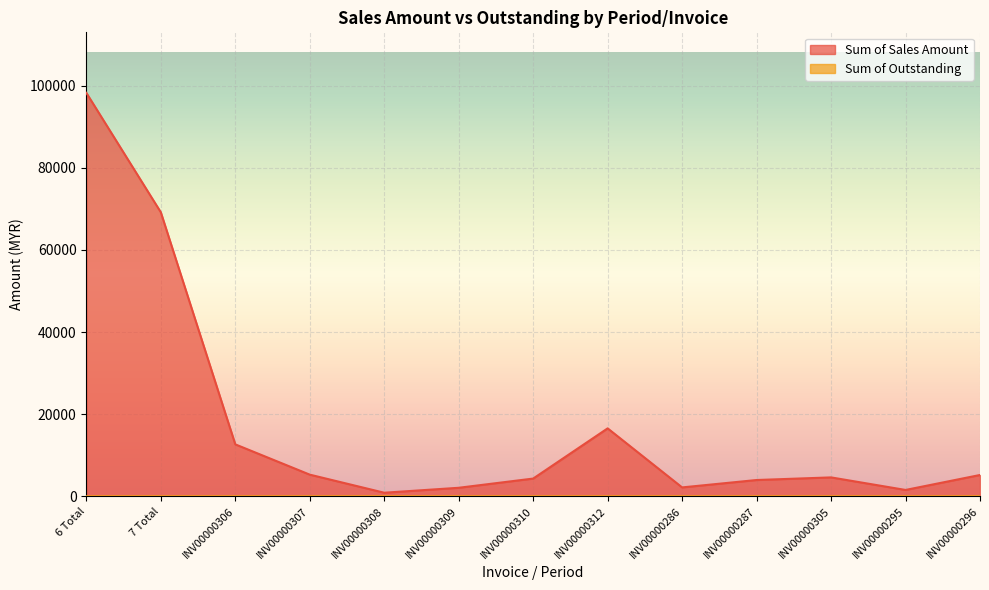

Which series has the widest spread of values?

Sum of Sales Amount